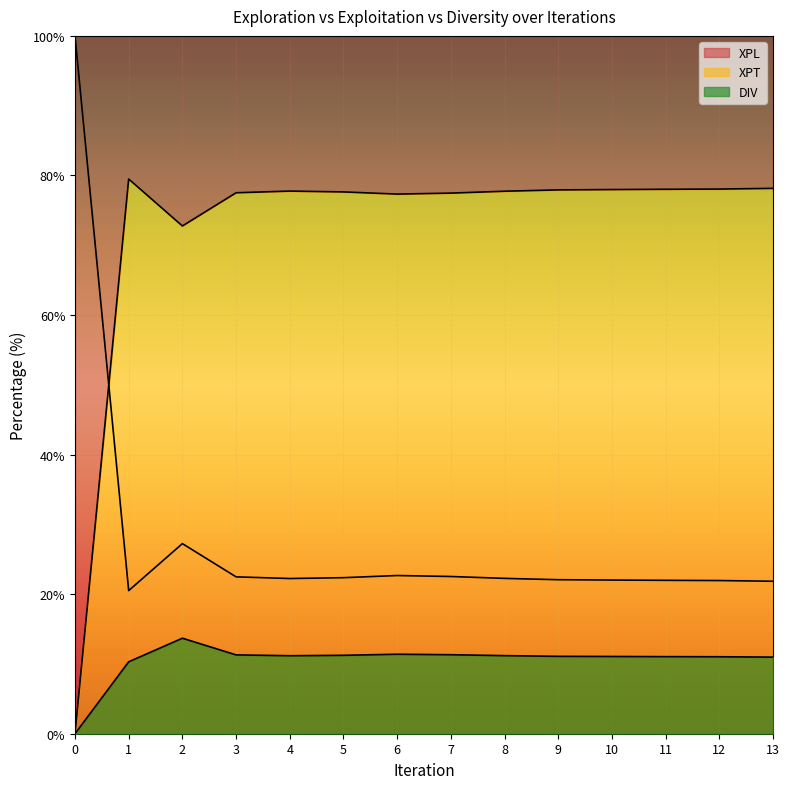

At which label does XPT first exceed 77?

1